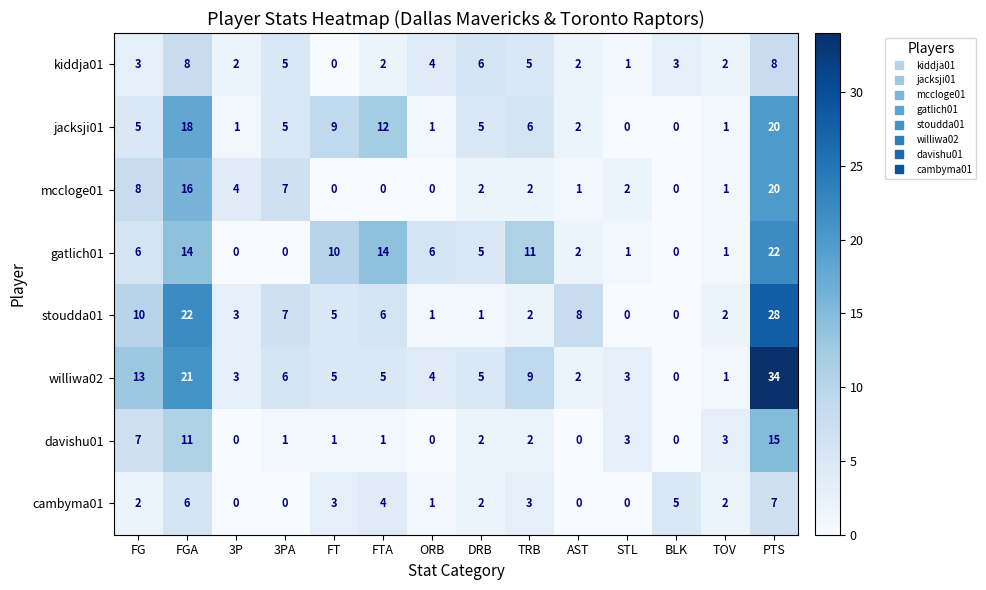

The mccloge01 series shows 2 at TOV. True or false?

False